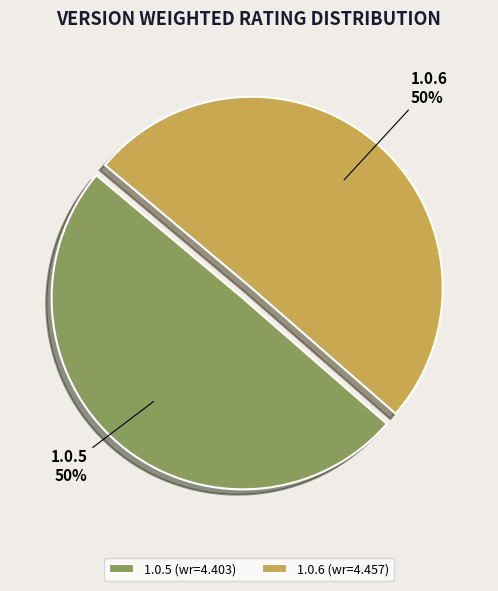

Is it true that 1.0.6 is 55% of the pie?

False